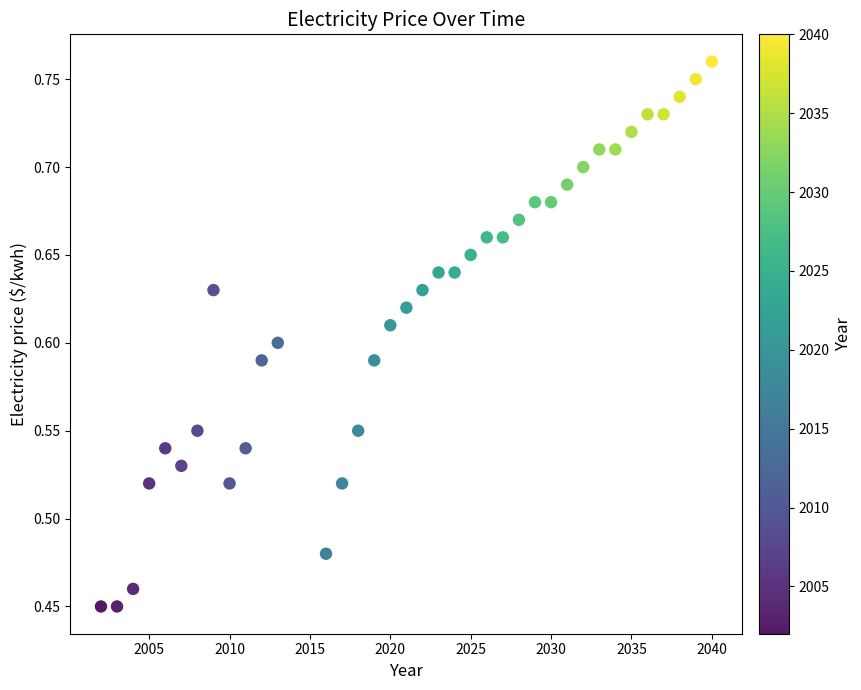

What is the range of Y values (max minus min)?

0.3